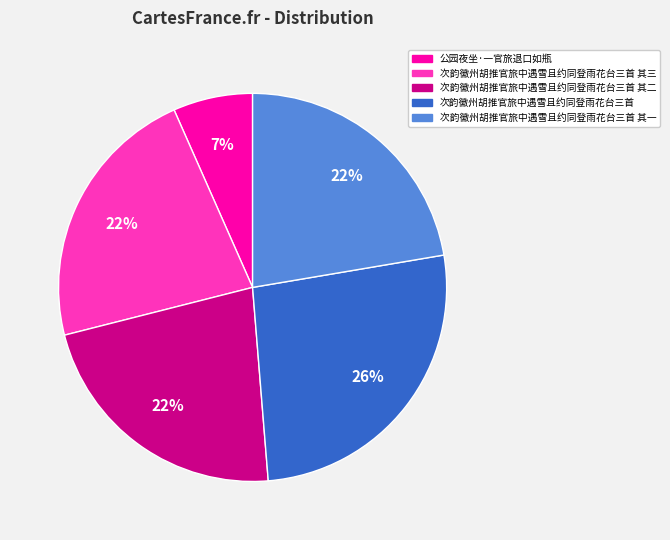

To the nearest percent, what is the average slice percentage?

20%